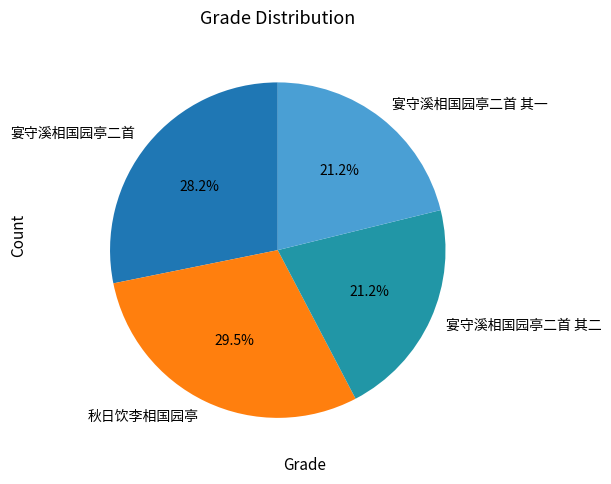

What is the ratio of the value at 宴守溪相国园亭二首 其二 to the value at 宴守溪相国园亭二首 其一?

1.0